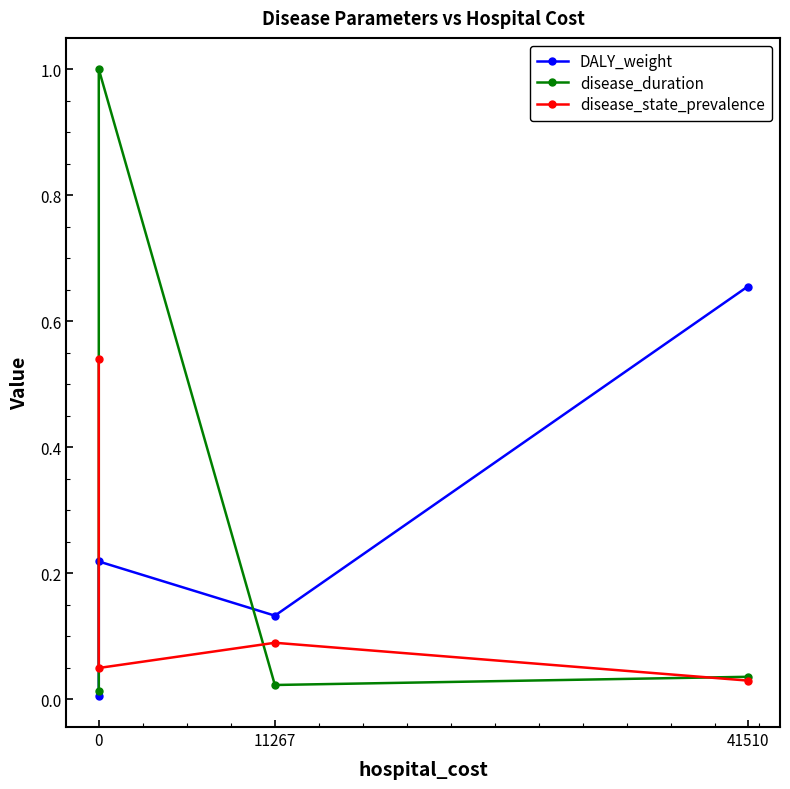

The value of DALY_weight at 0 is 0.0. True or false?

True